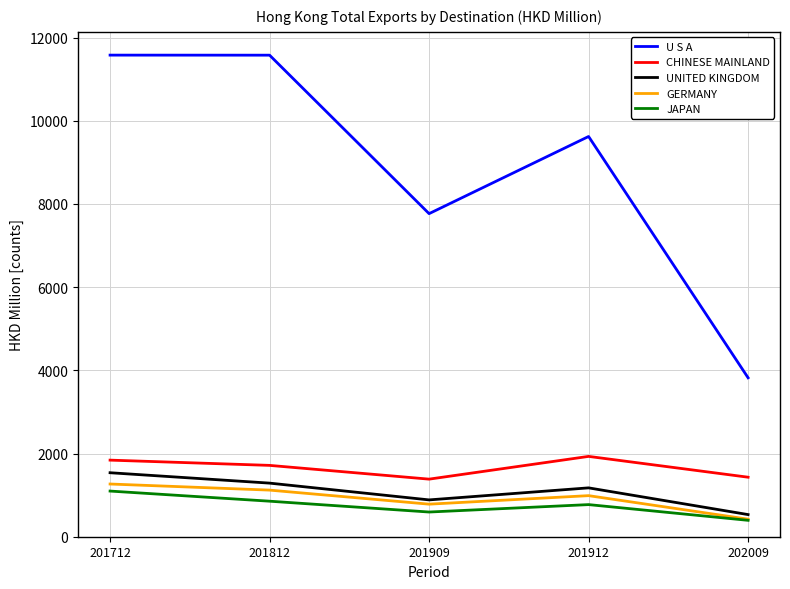

The value of CHINESE MAINLAND at 201909 is 785.6. True or false?

False